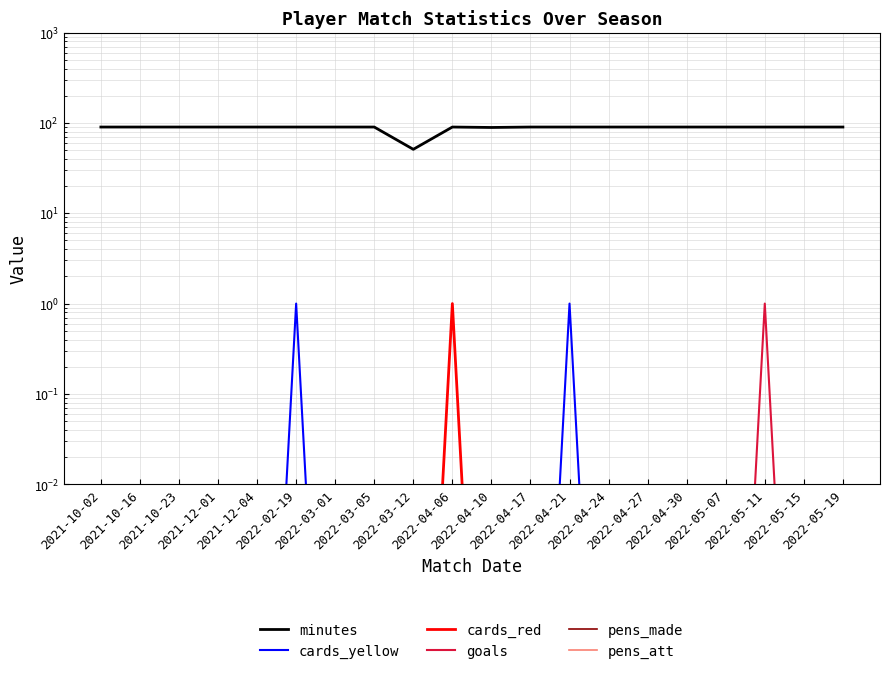

What is the label of the 11th point from the right?

2022-04-06